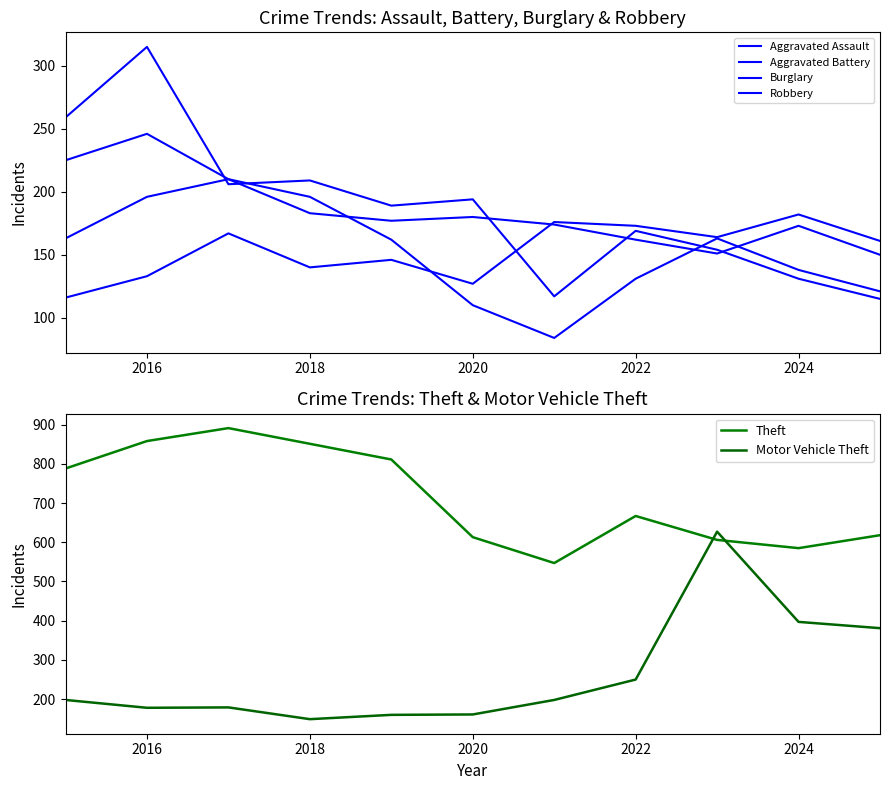

Is the value of Aggravated Battery at 10 greater than the value of Robbery at 2026?

Yes